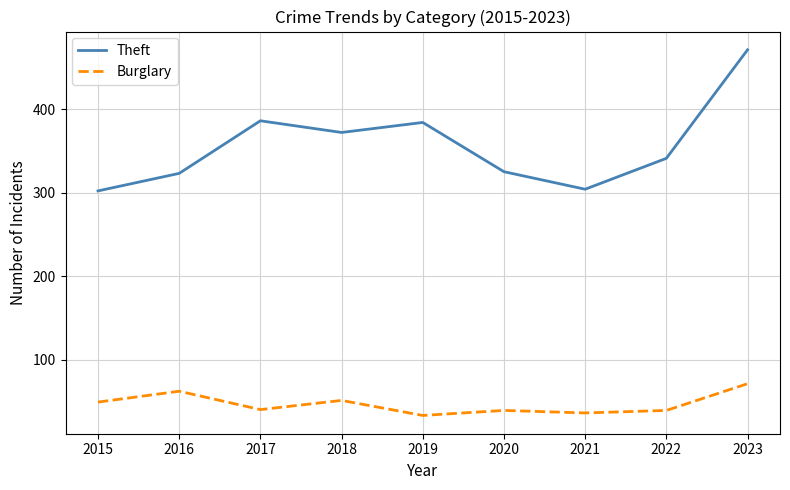

At how many categories does at least one series exceed 135?

9